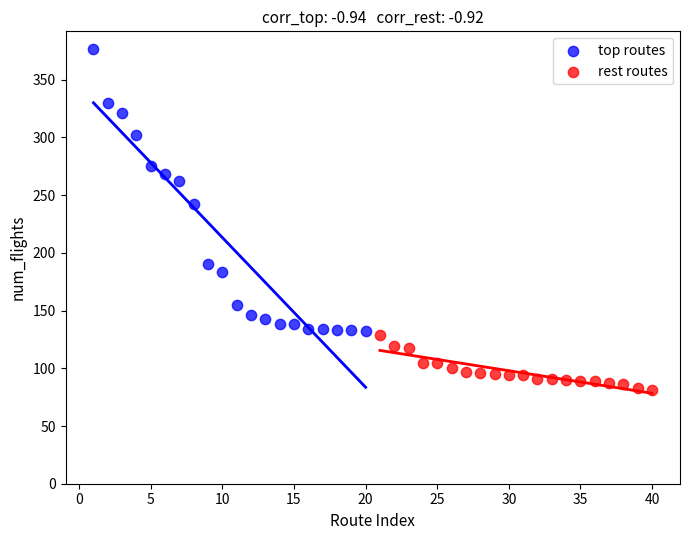

Which series reaches the minimum Y coordinate?

rest routes